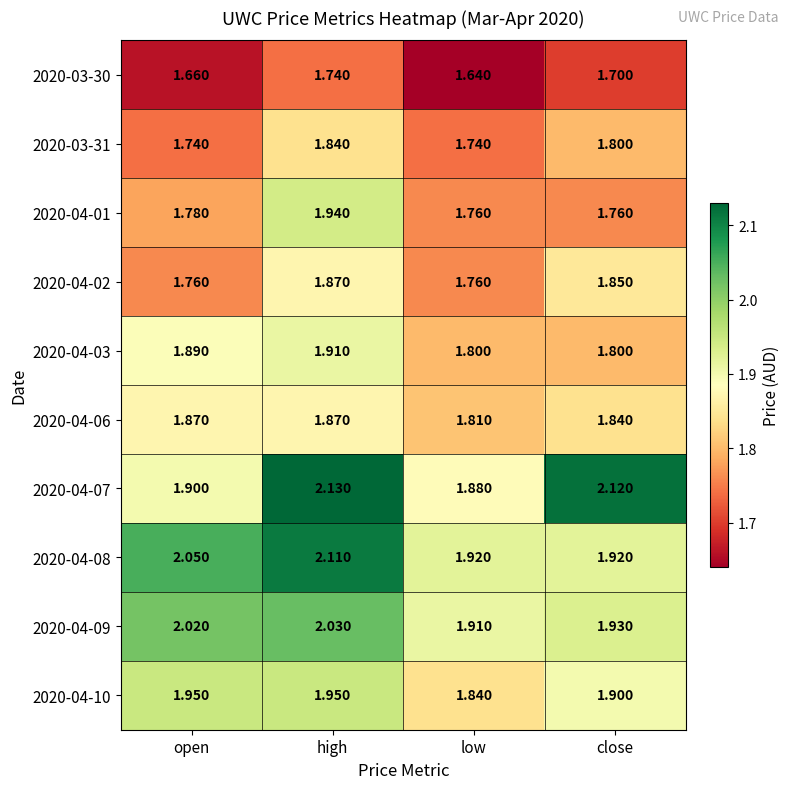

At which category does the chart reach its peak across all series?

high